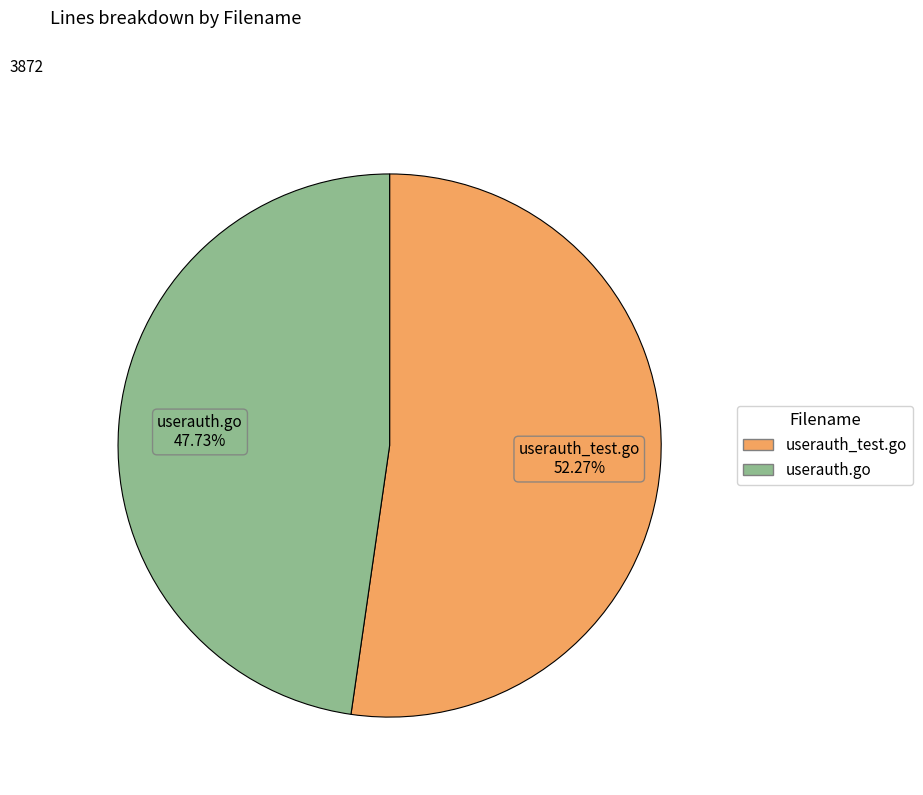

To the nearest percent, what is the combined percentage of userauth_test.go and userauth.go?

100%